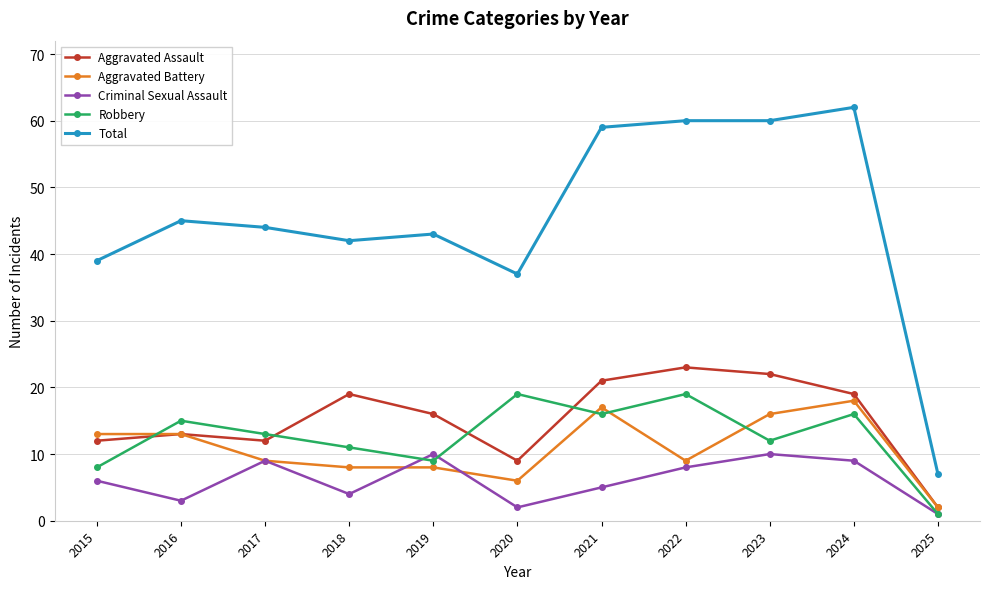

In Robbery, how many points are lower than both neighbors (excluding endpoints)?

3